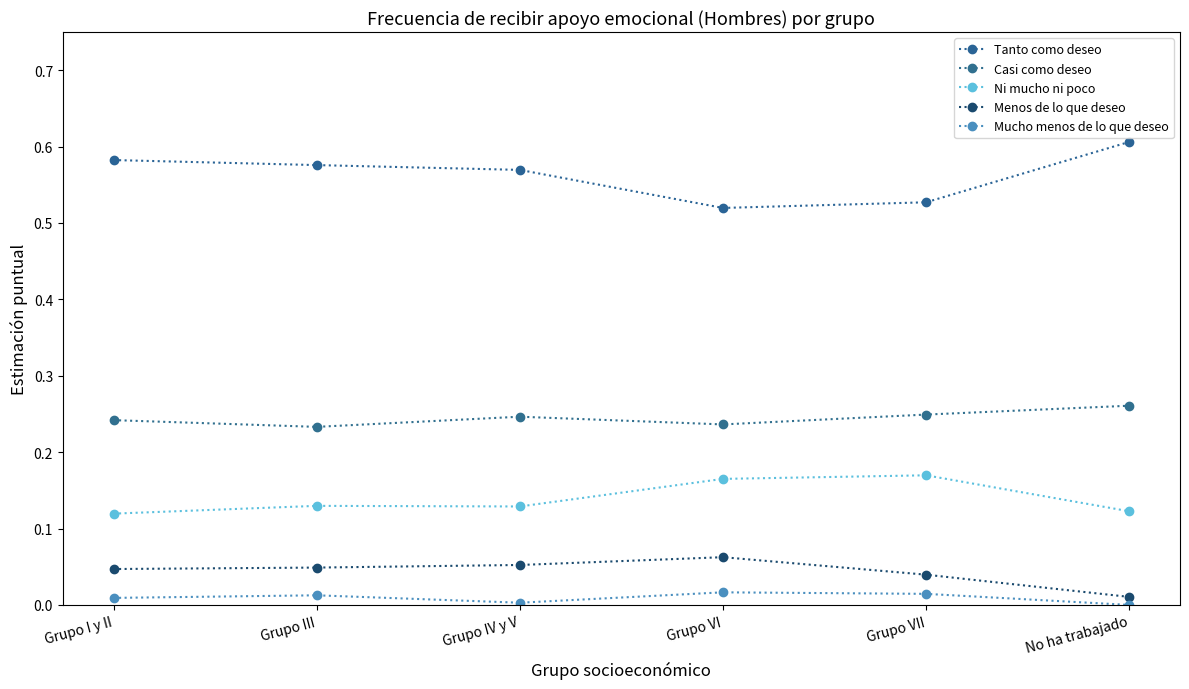

Does the chart have visible grid lines?

No